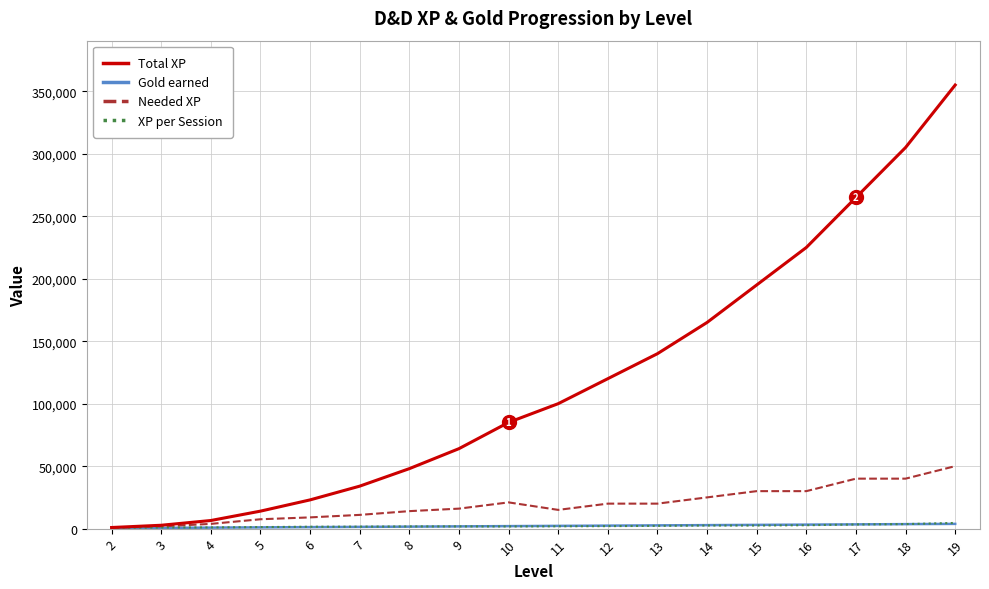

At which category is the sum across all series the highest?

19